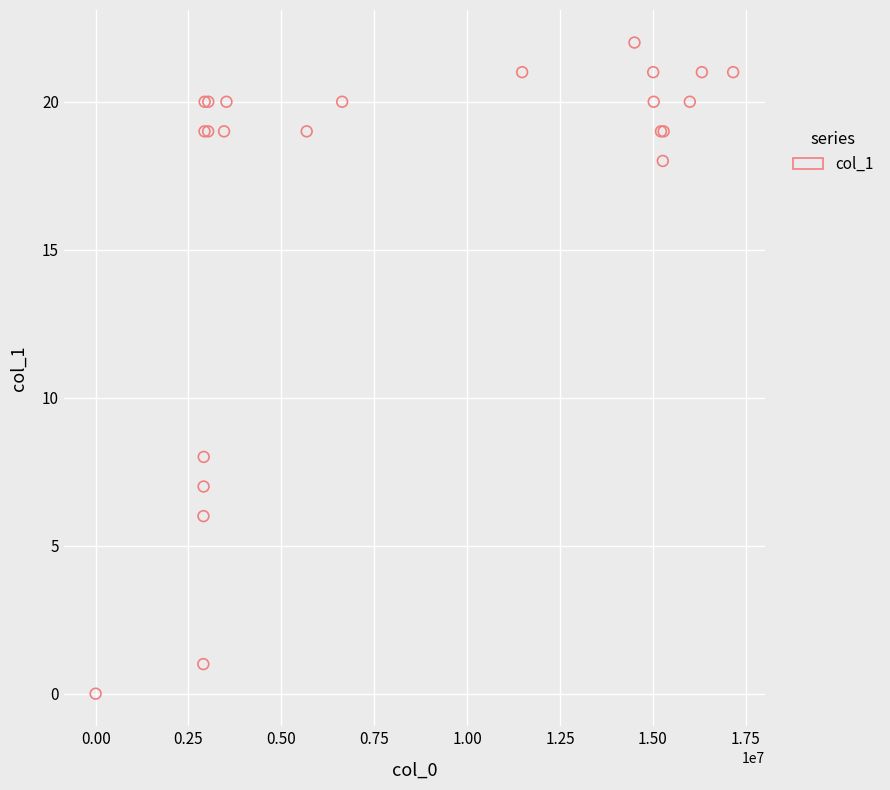

What Y value in the scatter plot is closest to 11?

8